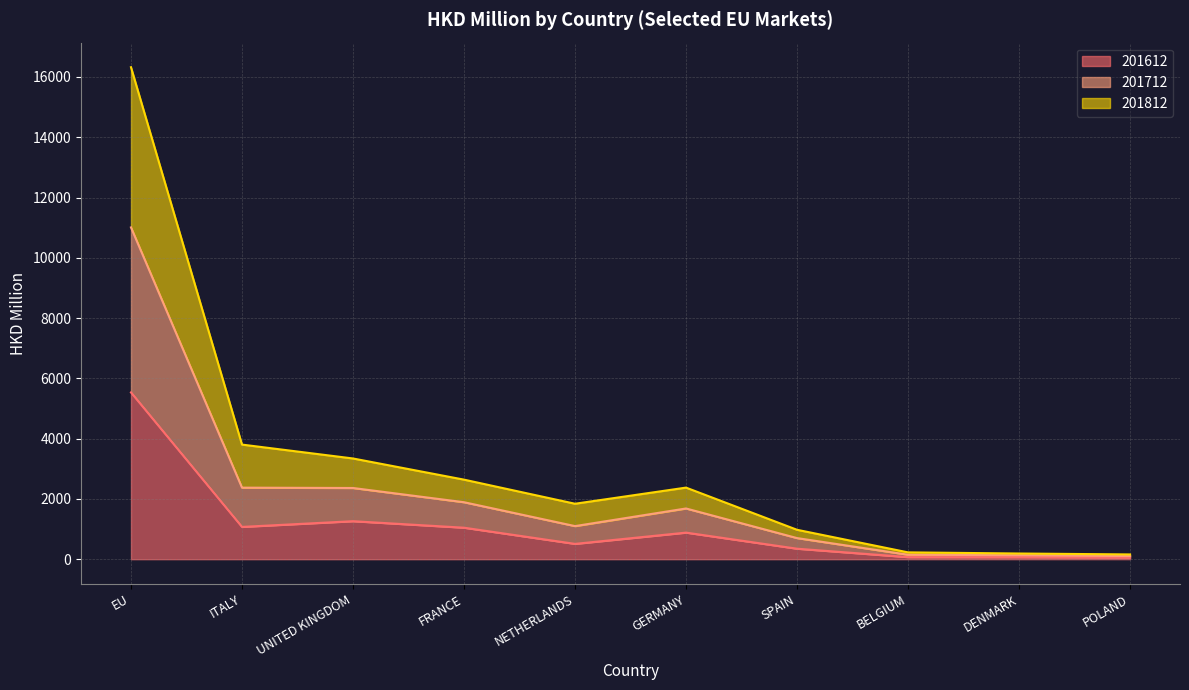

True or false: 201612 and 201712 cross at least once.

False